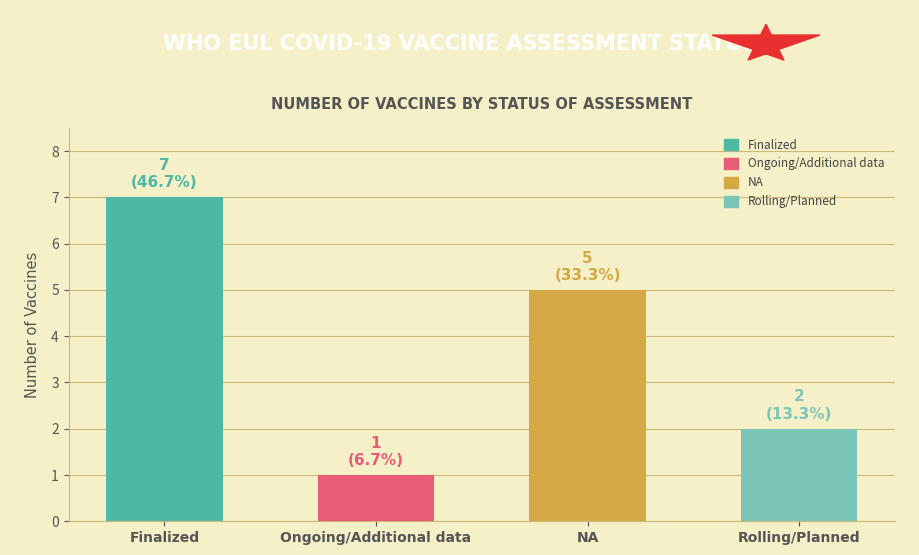

What is the change in value from Finalized to NA?

-2